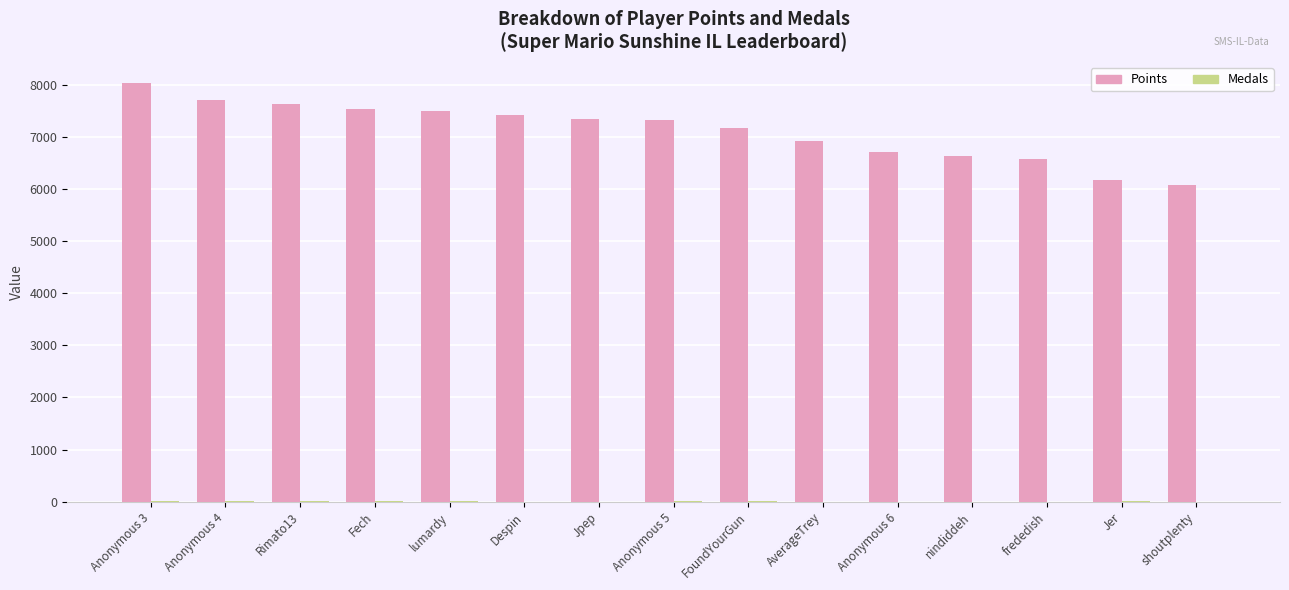

How many distinct data groups are displayed?

2